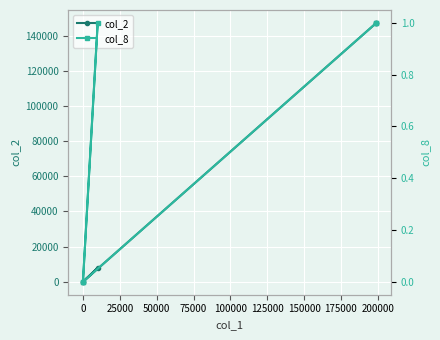

Rank the series by their average value, from highest to lowest.

col_2, col_8